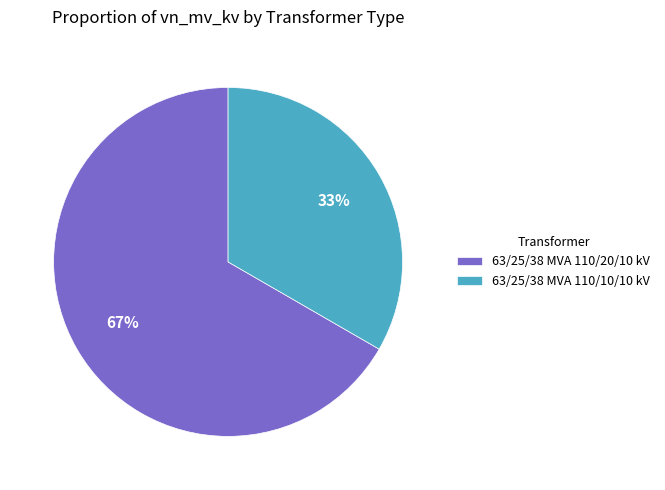

Between 63/25/38 MVA 110/10/10 kV and 63/25/38 MVA 110/20/10 kV, which is larger?

63/25/38 MVA 110/20/10 kV